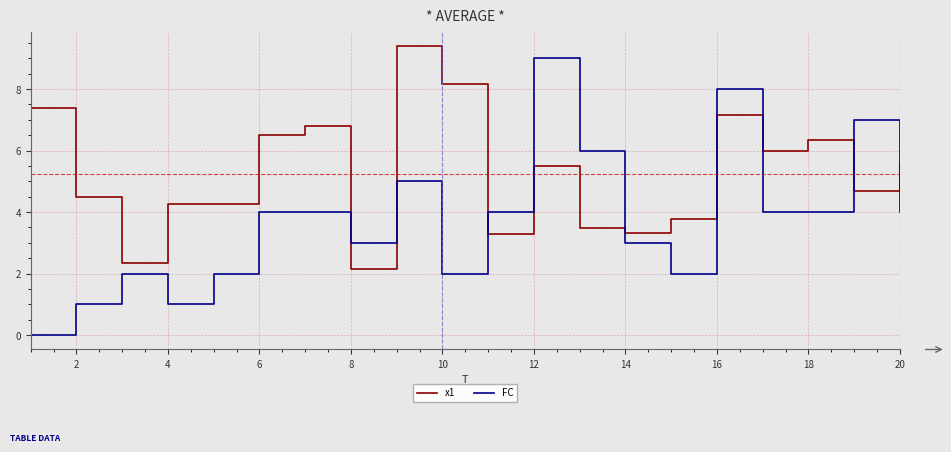

Which series has the largest range (max minus min)?

FC